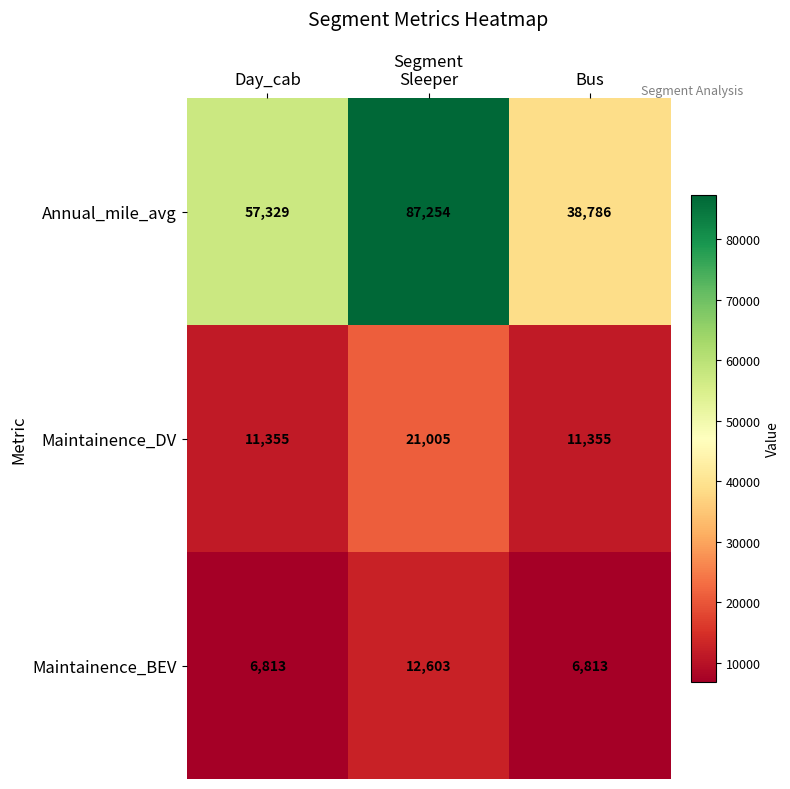

What is the maximum value for Maintainence_BEV?

12603